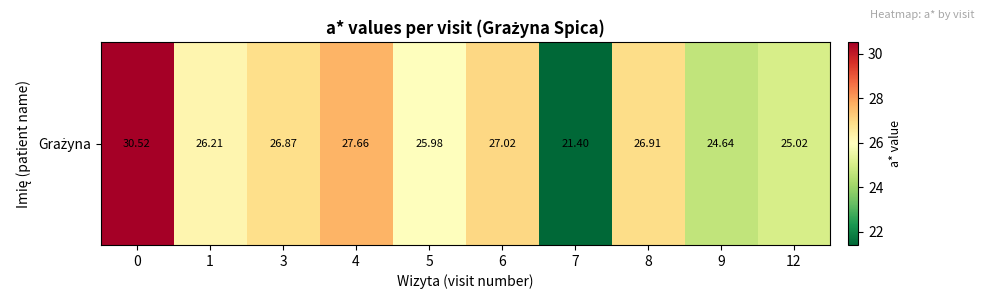

Reading left to right, list all the values displayed in this chart.

0=30.5	1=26.2	3=26.9	4=27.7	5=26.0	6=27.0	7=21.4	8=26.9	9=24.6	12=25.0